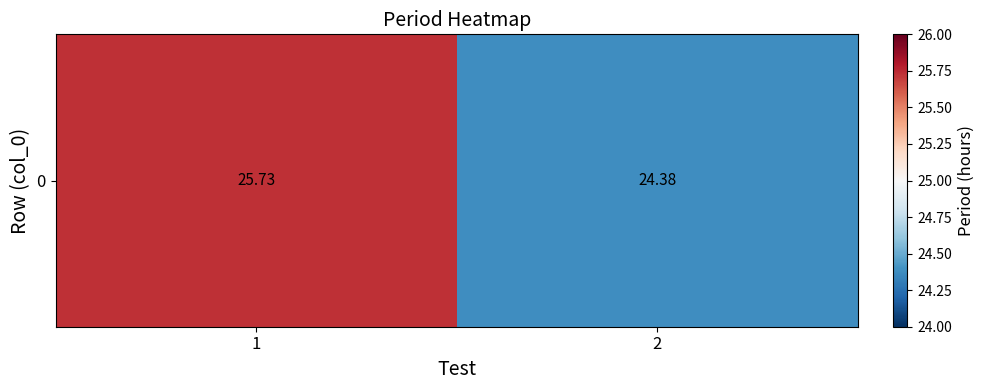

Count the number of values greater than 25.

1